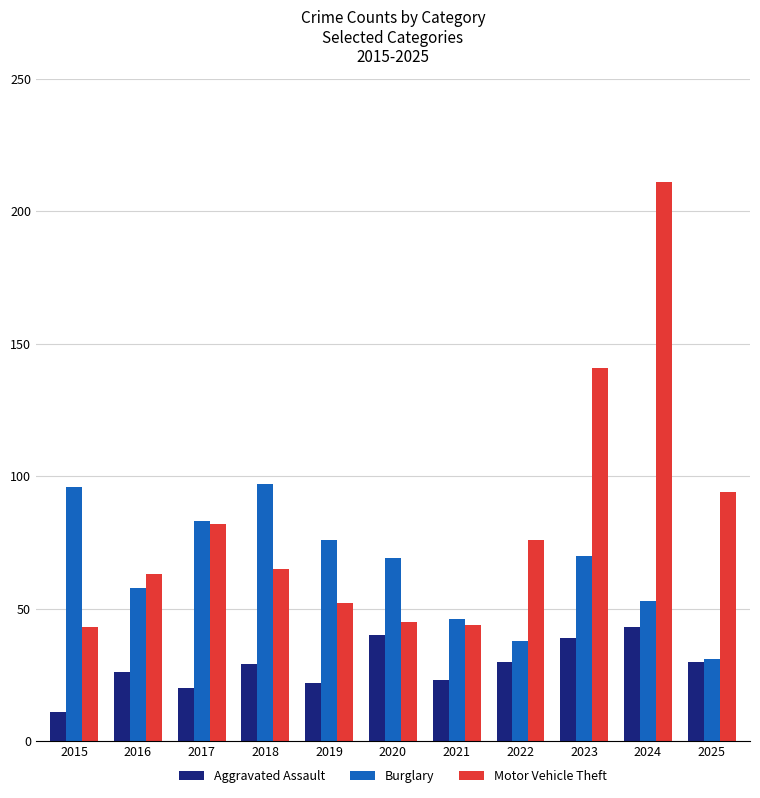

What is the average value of the Burglary series?

65